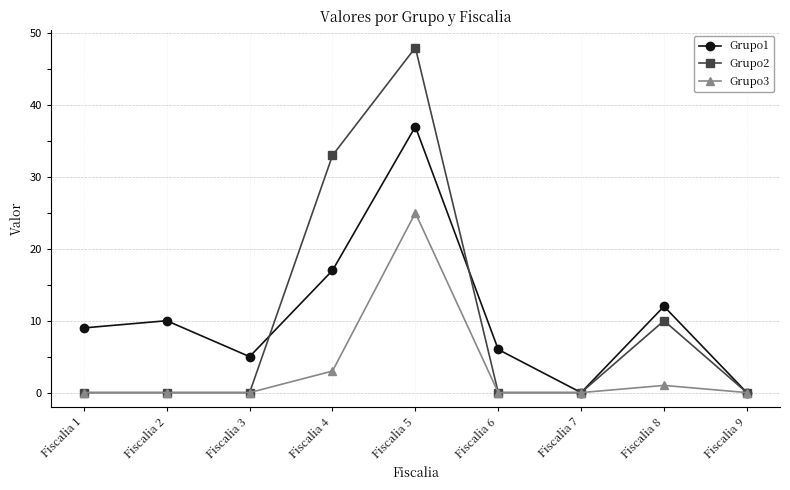

How many series are shown in this chart?

3